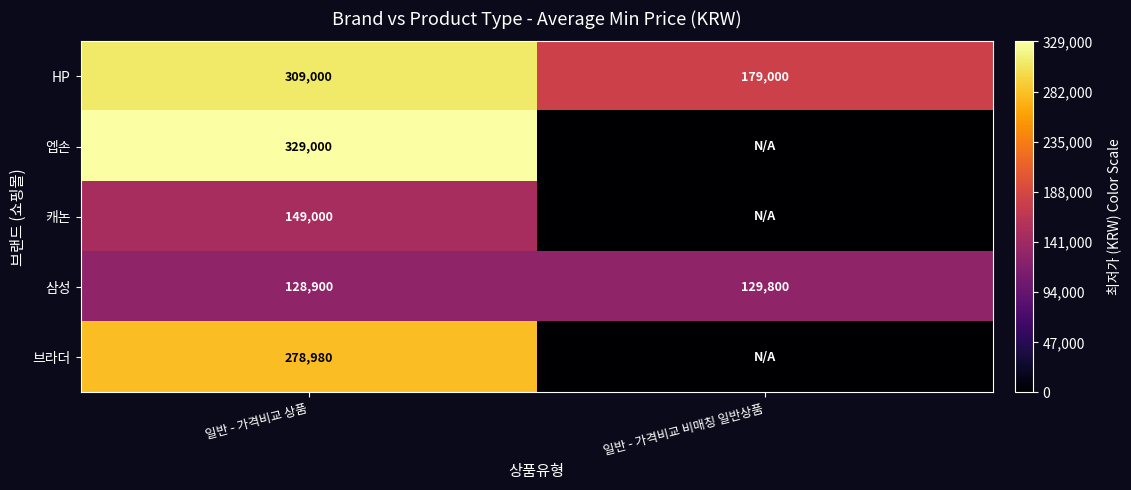

Is the value of 삼성 at 일반 - 가격비교 상품 greater than the value of HP at 일반 - 가격비교 상품?

No